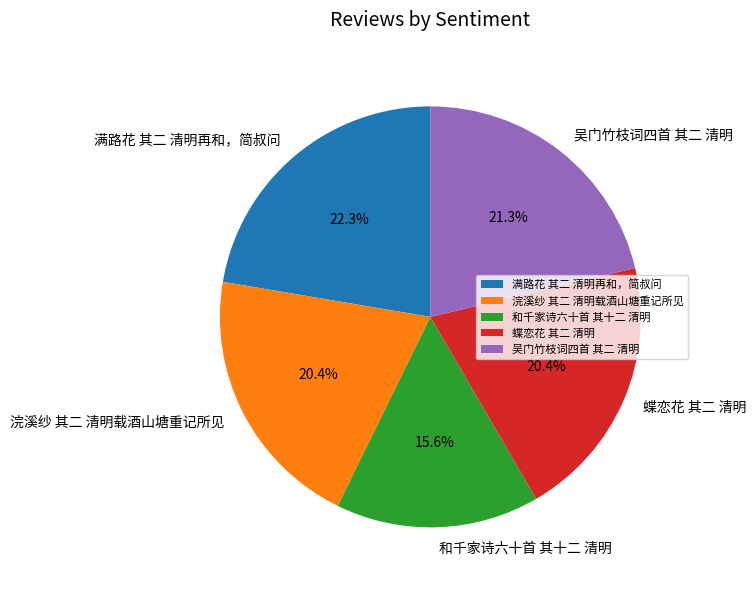

Which slice is the smallest?

和千家诗六十首 其十二 清明